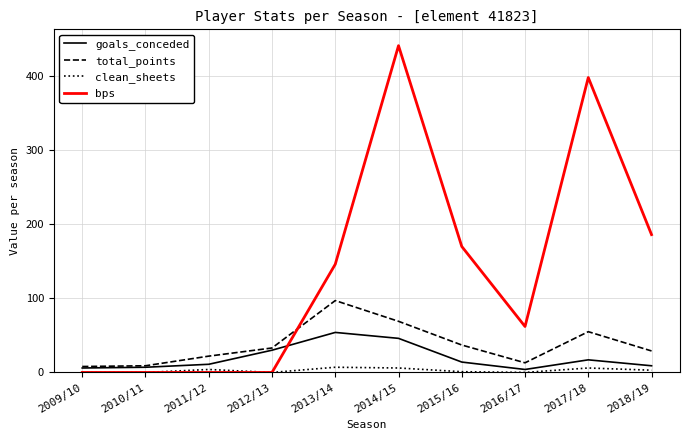

Which series ends up on top after the final intersection of bps and total_points?

bps